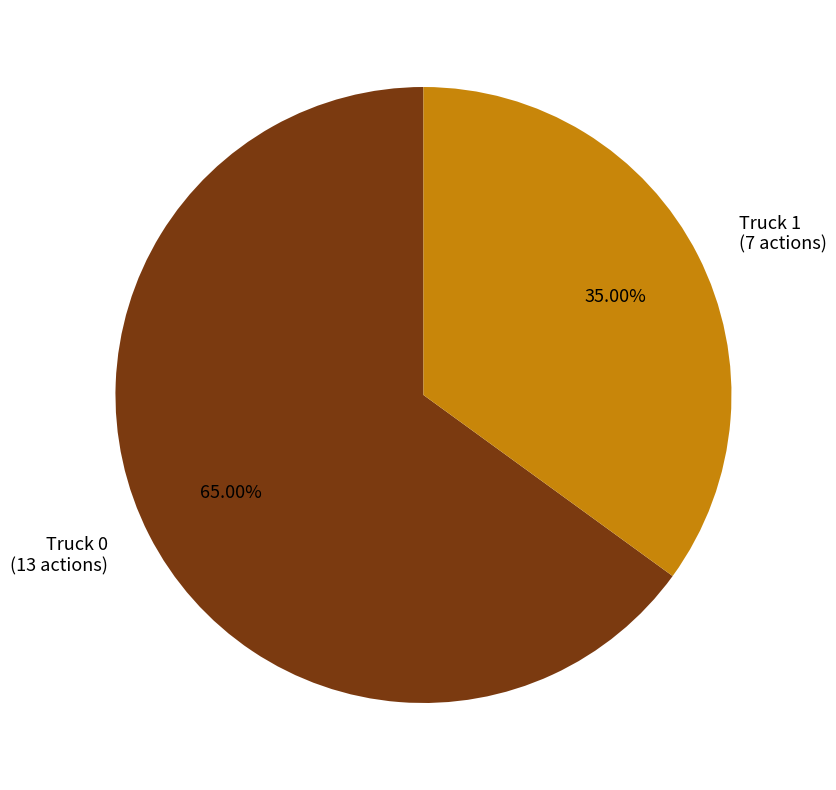

What is the smallest slice in the pie chart?

Truck 1